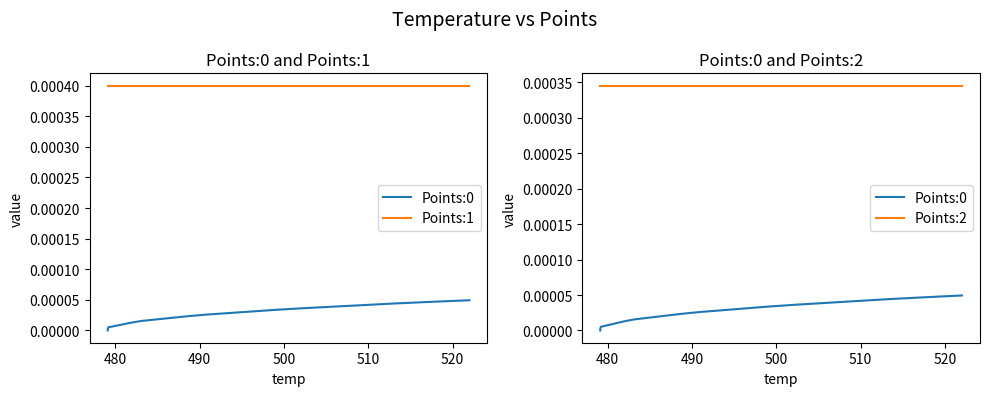

True or false: Points:0 has more than 0 interior local peaks.

False